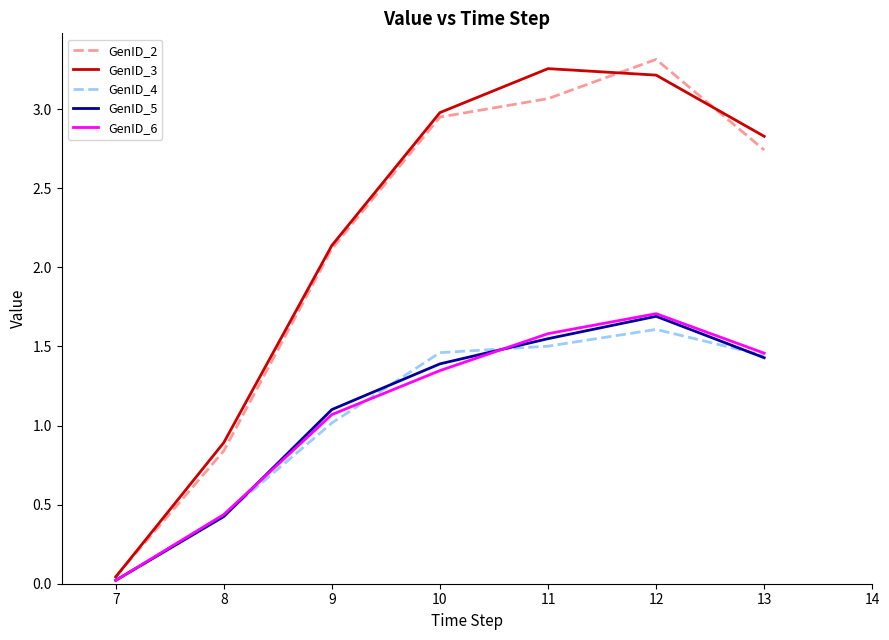

What value does the GenID_4 series have at 9?

1.0